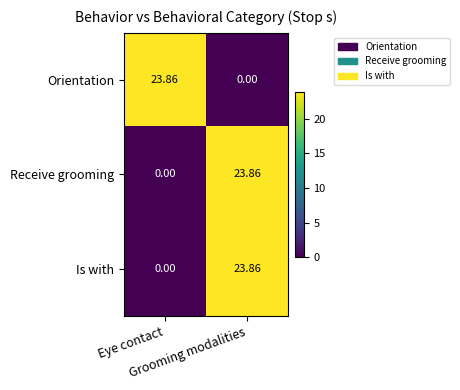

Rank the series by their maximum value, from lowest to highest.

Receive grooming, Is with, Orientation